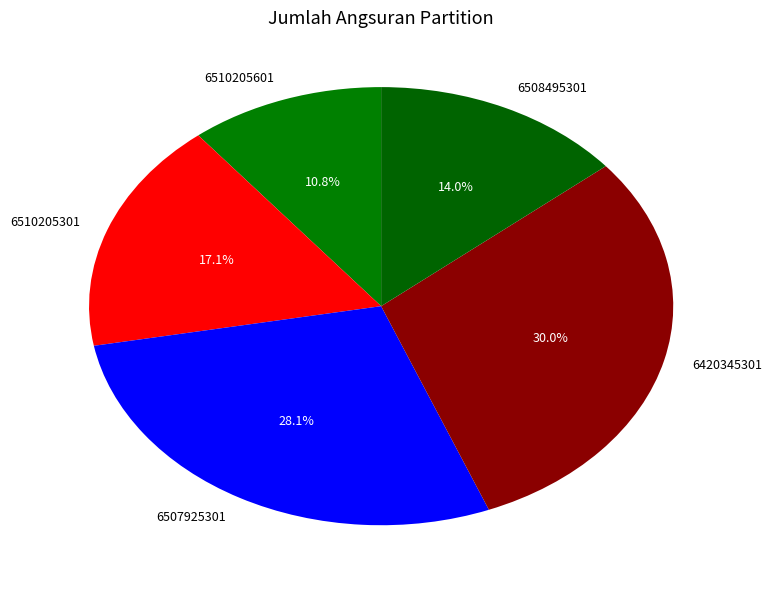

What percentage is NOT represented by 6420345301?

70.0%